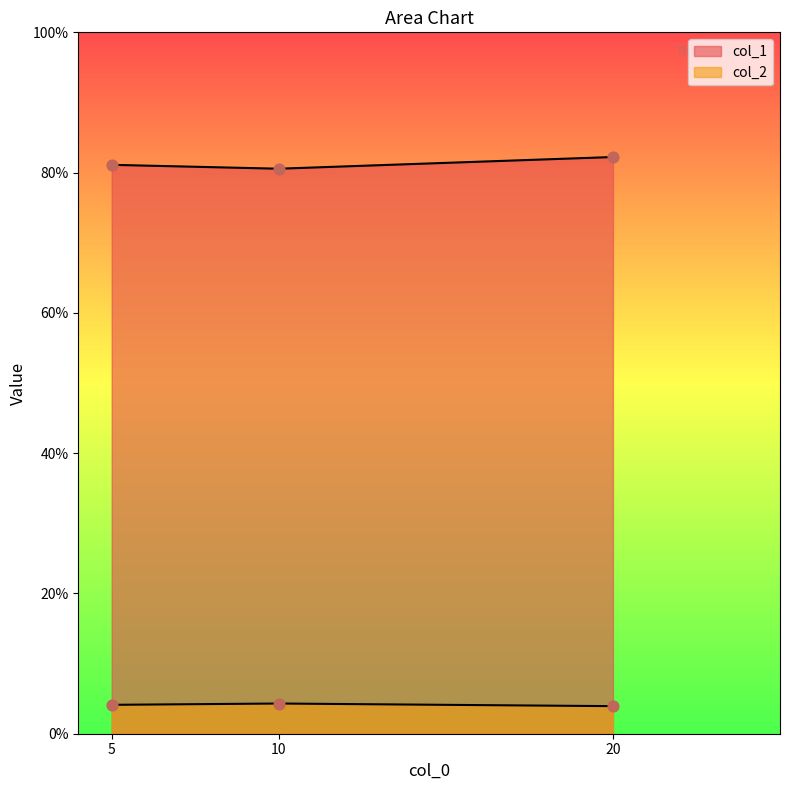

What are all the series names shown in the legend?

col_1, col_2